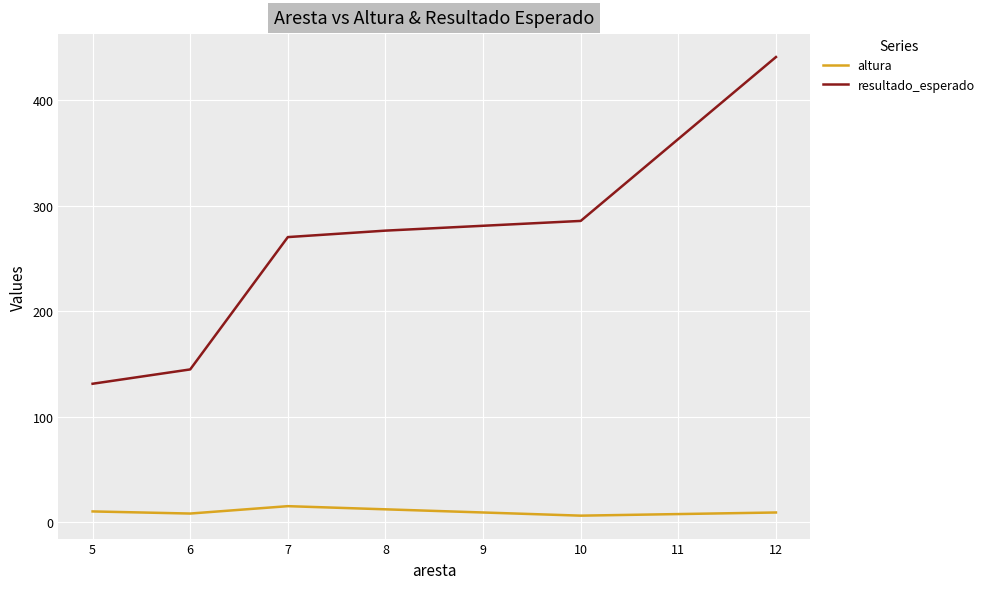

What is the sum of the resultado_esperado values at 8 and 7?

546.4